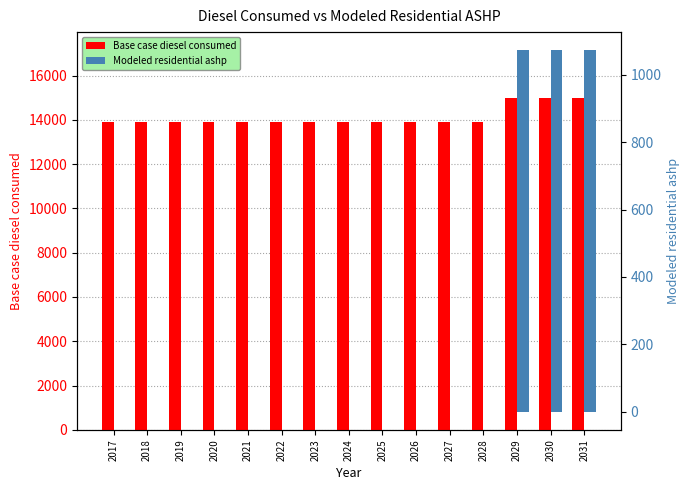

What is the difference between the highest and lowest values at 2021?

13896.2